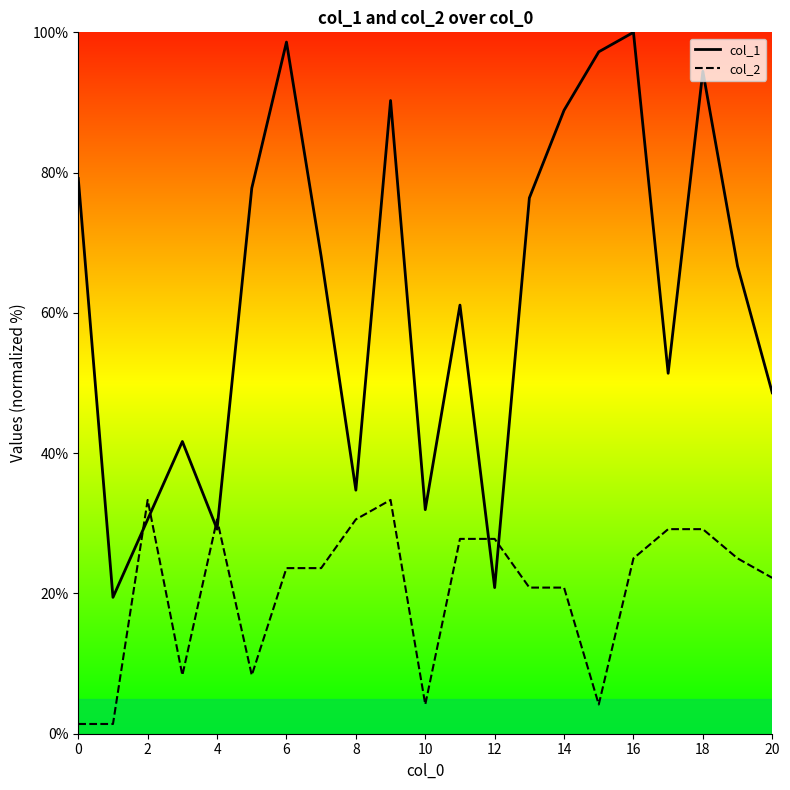

The col_2 series shows 8.3 at 11. True or false?

False